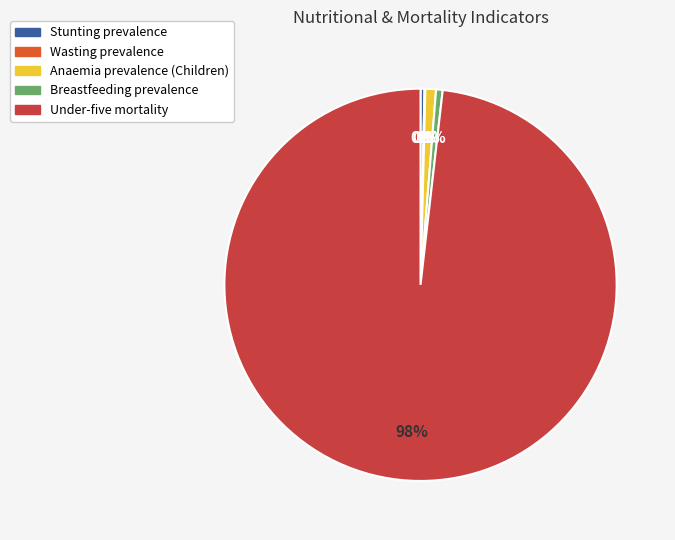

Which category has the biggest portion of the pie?

Under-five mortality